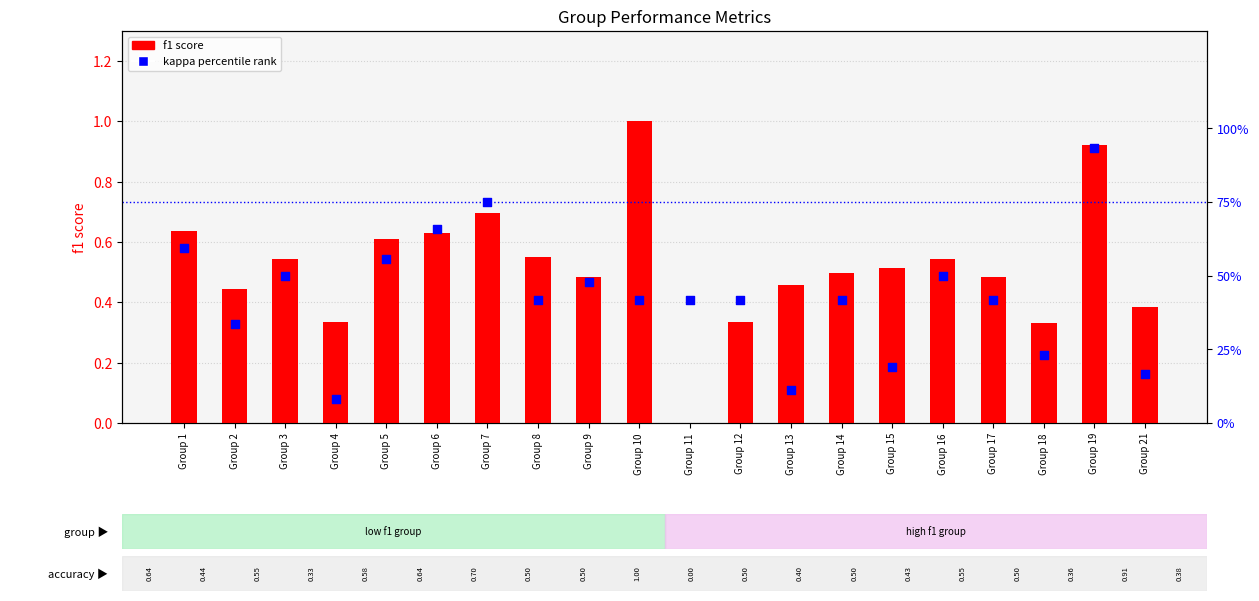

What is the total value across all series at Group 10?

42.7